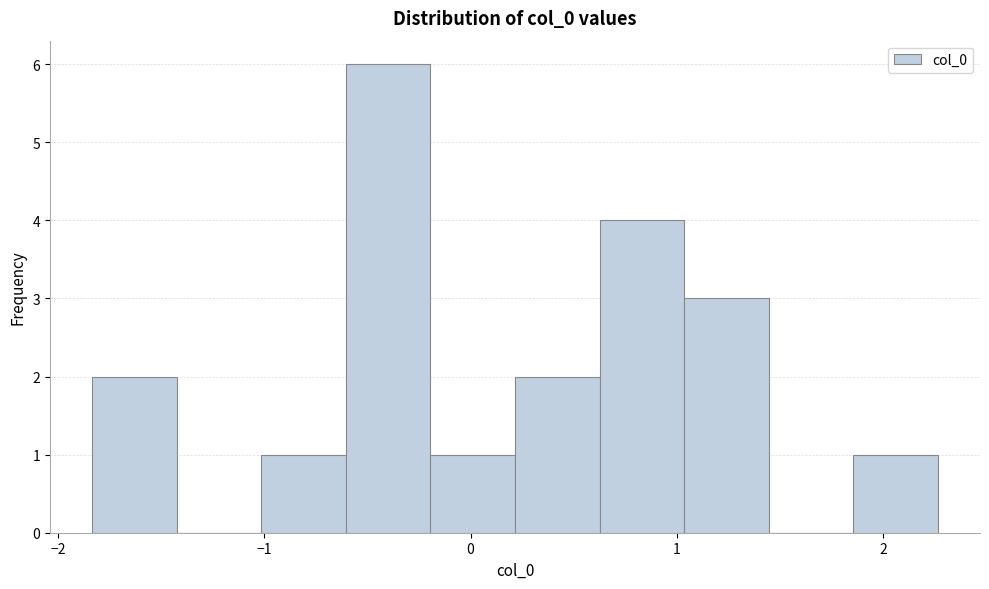

Reading left to right, transcribe this chart: for each bar, give the range it covers on the x-axis and its height. Neither the bar edges nor the heights are printed on the chart, so give them approximately, as read against the axes.

-1.8 to -1.4: 2
-1.4 to -1.0: 0
-1.0 to -0.6: 1
-0.6 to -0.2: 6
-0.2 to 0.2: 1
0.2 to 0.6: 2
0.6 to 1.0: 4
1.0 to 1.4: 3
1.4 to 1.9: 0
1.9 to 2.3: 1